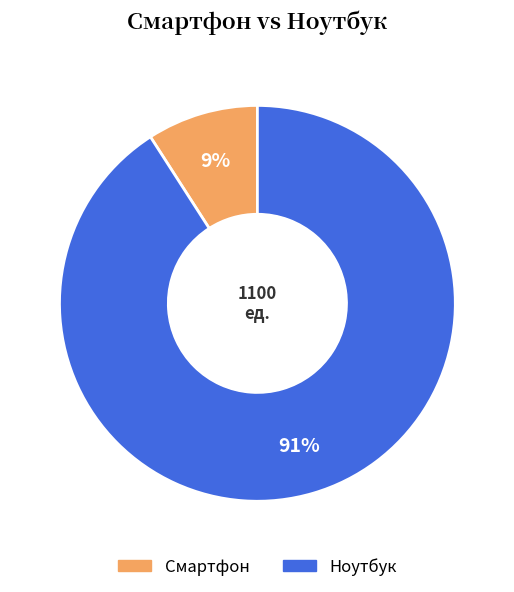

Count the number of slices in the pie.

2